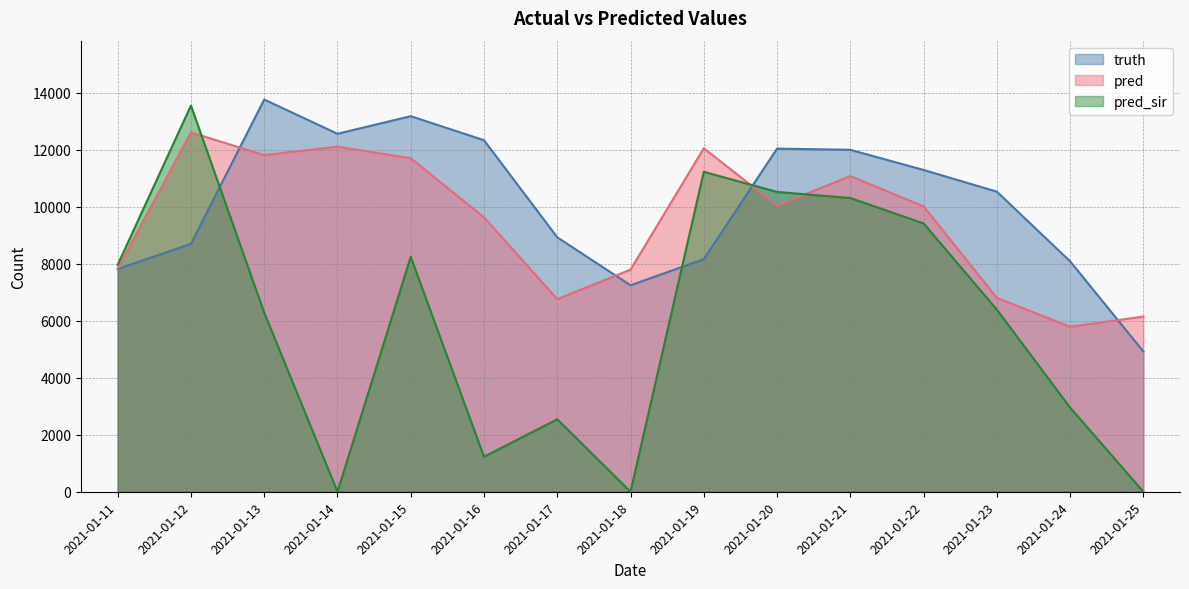

In pred_sir, how many points are lower than both neighbors (excluding endpoints)?

3